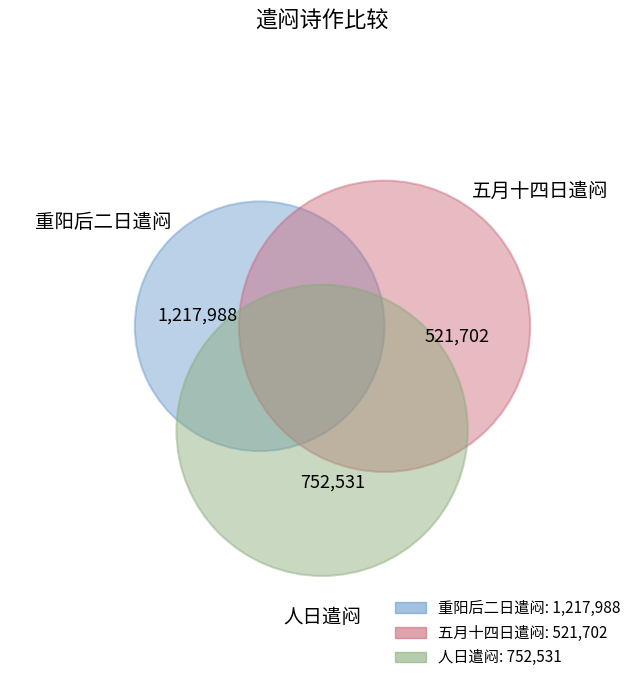

True or false: 人日遣闷 accounts for 30% of the total.

True